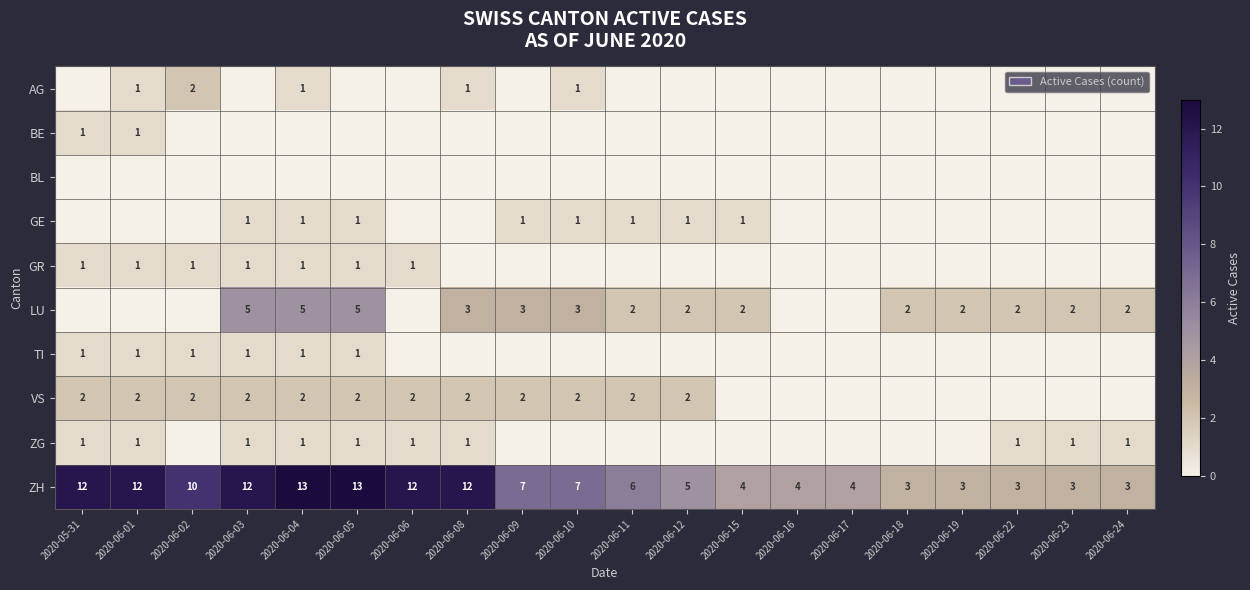

What is the difference between the second highest and second lowest values in the ZH series?

10